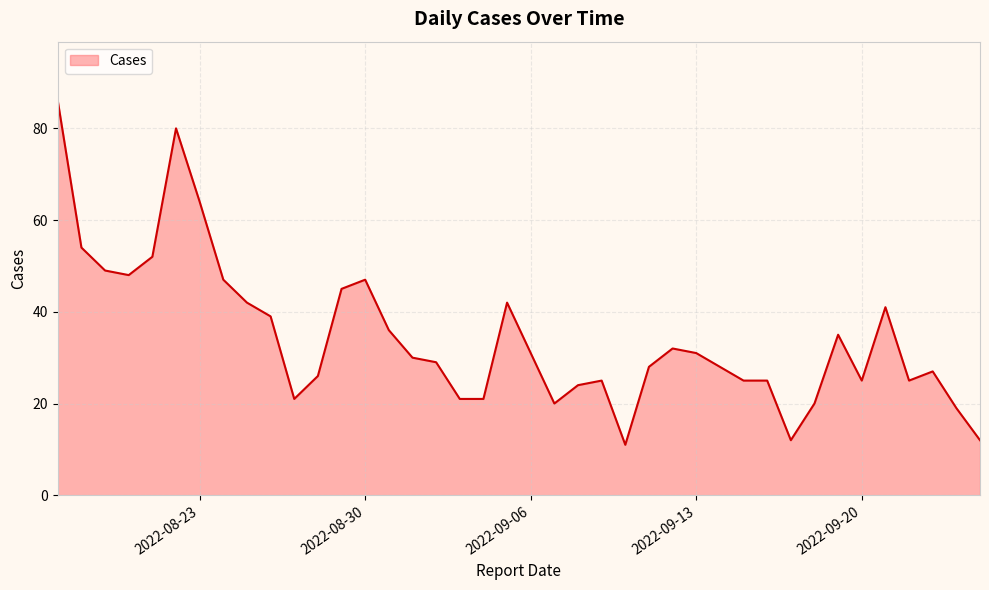

What is the maximum value shown in the chart?

86